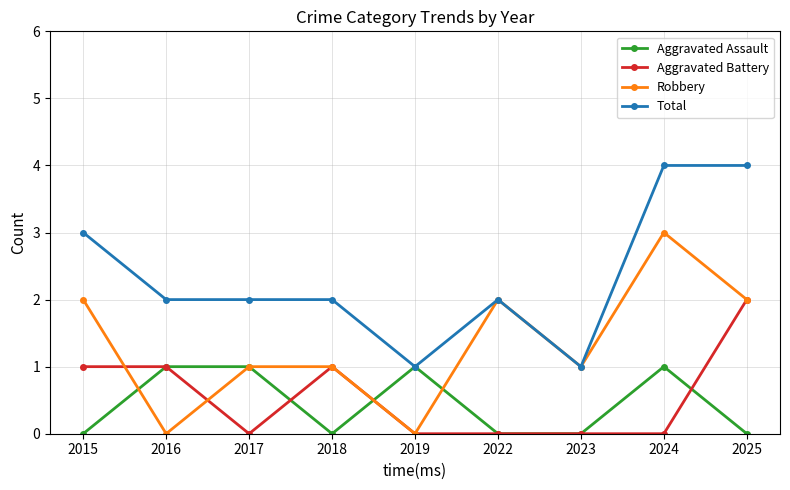

Which series has the largest total across all categories?

Total